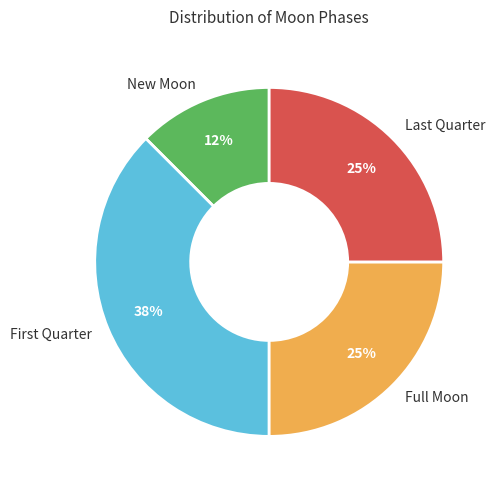

To the nearest percent, what is the average slice percentage?

25%